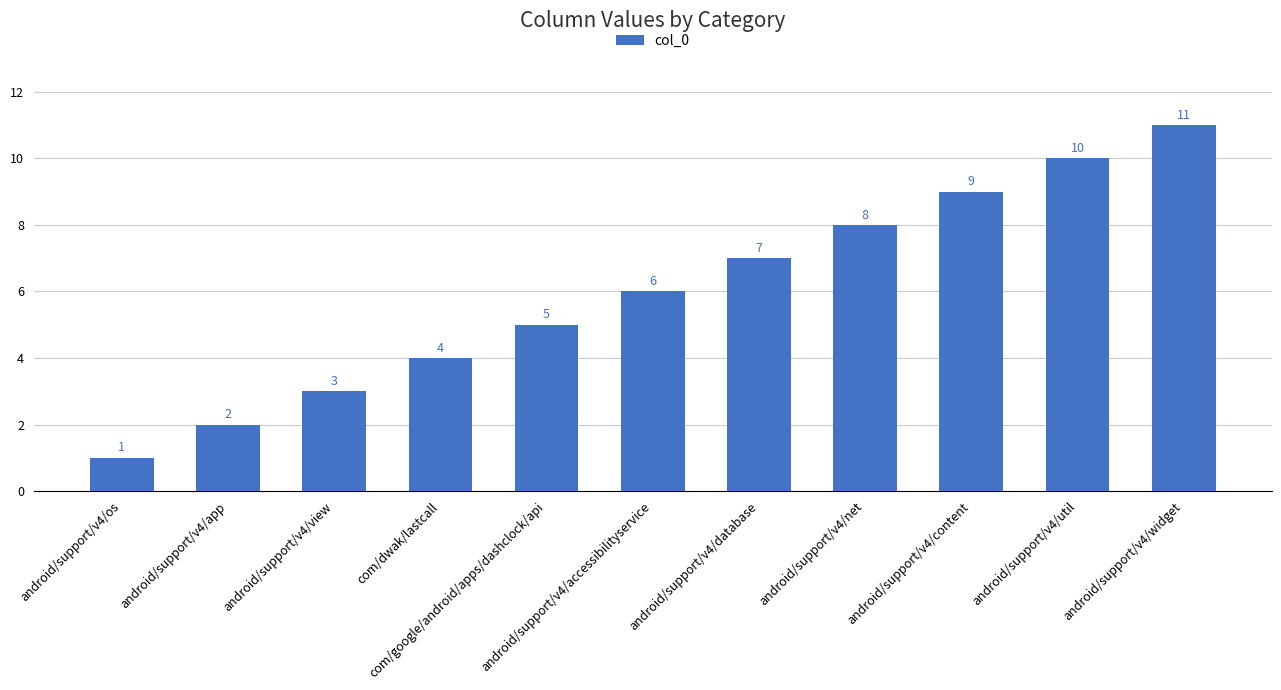

Reading left to right, transcribe all the data shown in this chart.

android/support/v4/os=1	android/support/v4/app=2	android/support/v4/view=3	com/dwak/lastcall=4	com/google/android/apps/dashclock/api=5	android/support/v4/accessibilityservice=6	android/support/v4/database=7	android/support/v4/net=8	android/support/v4/content=9	android/support/v4/util=10	android/support/v4/widget=11